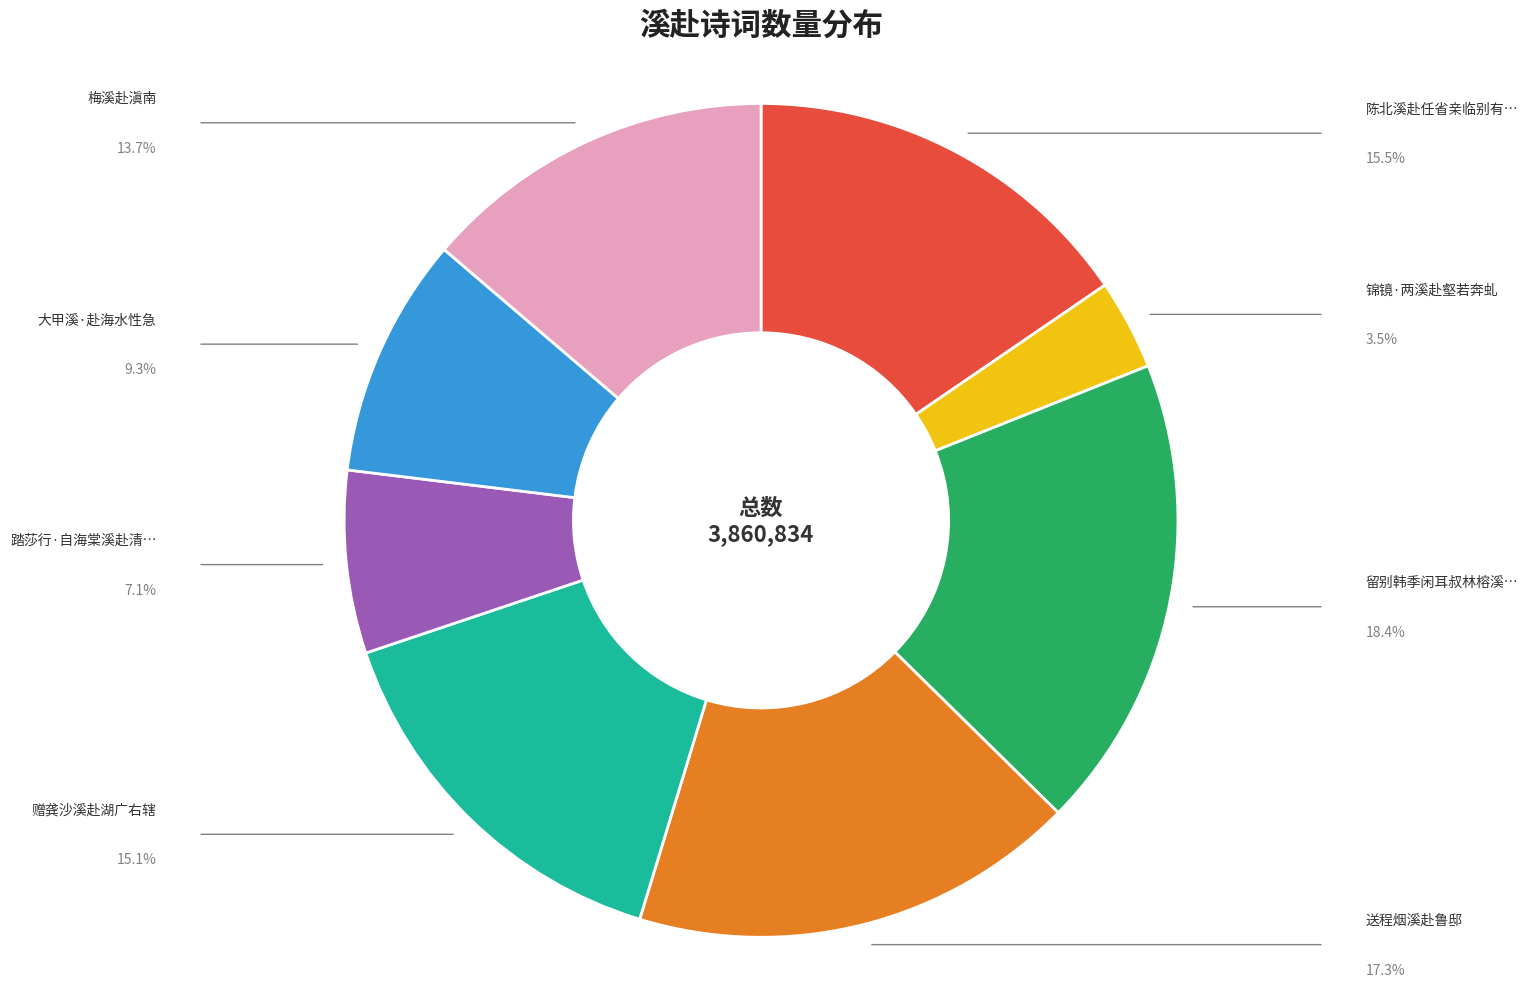

How many segments does this pie chart have?

8